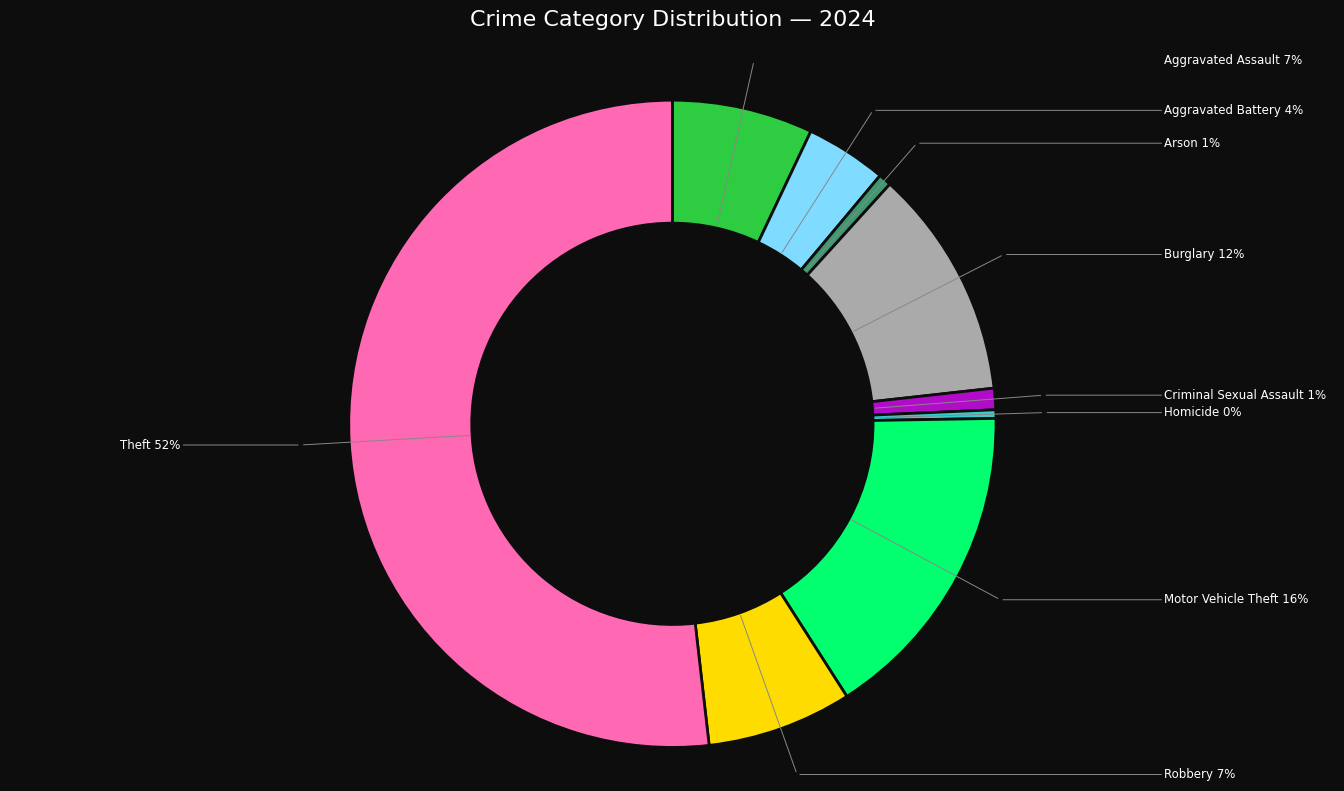

Is there any slice that represents more than half of the pie?

Yes